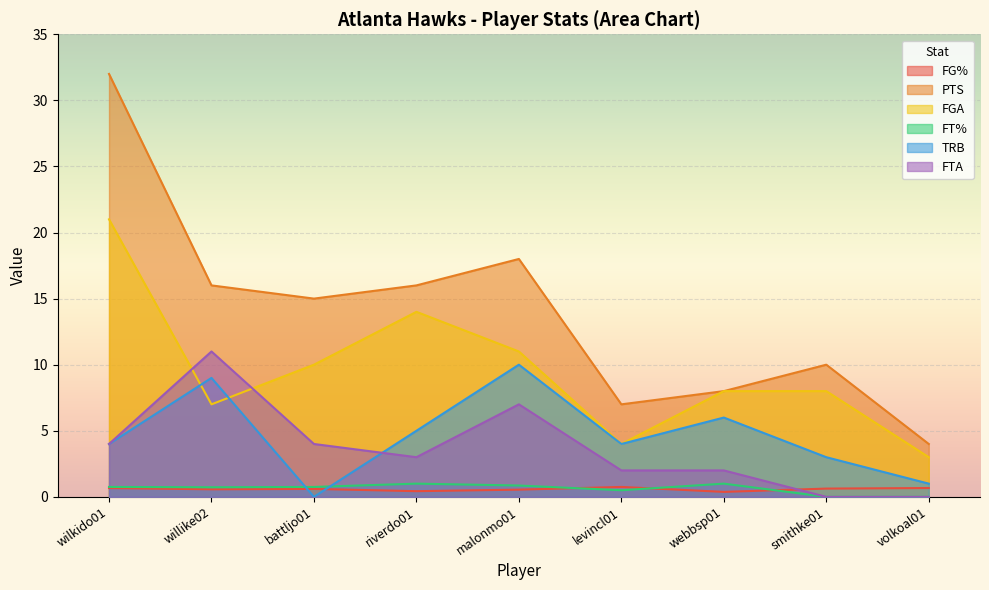

At which category does TRB reach its first local peak?

willike02